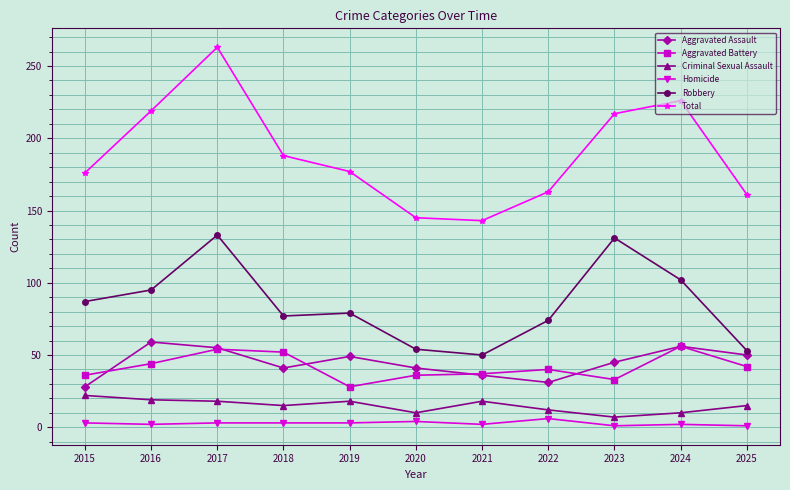

What is the difference between the maximum and minimum values in the Total series?

120